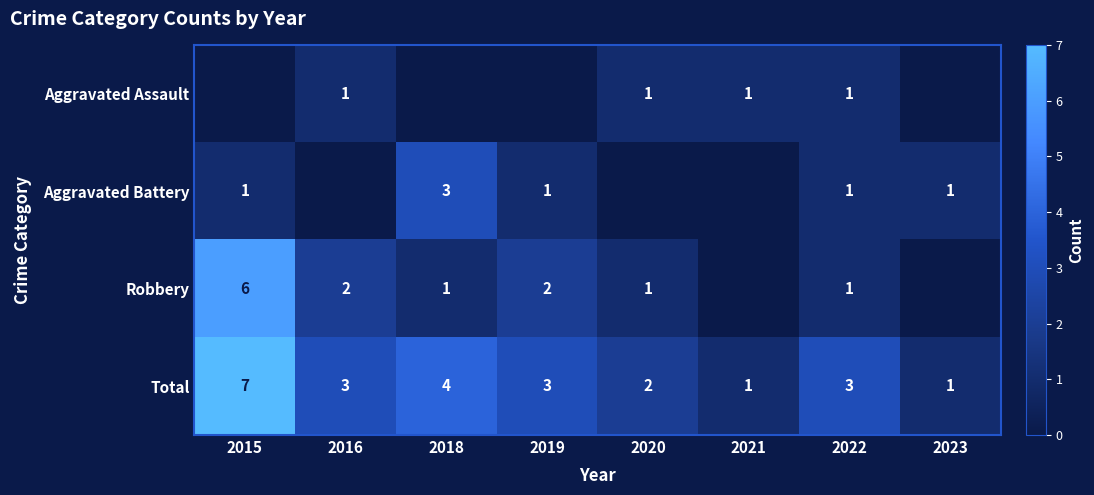

Which category has the highest value across all series?

2015